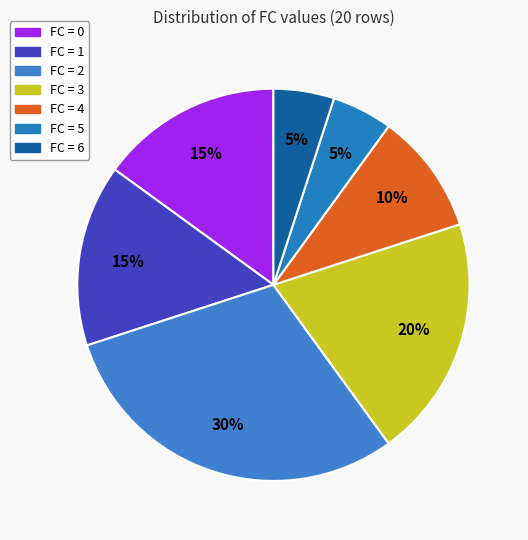

To the nearest percent, what is the difference between the largest and smallest slice percentages?

25%